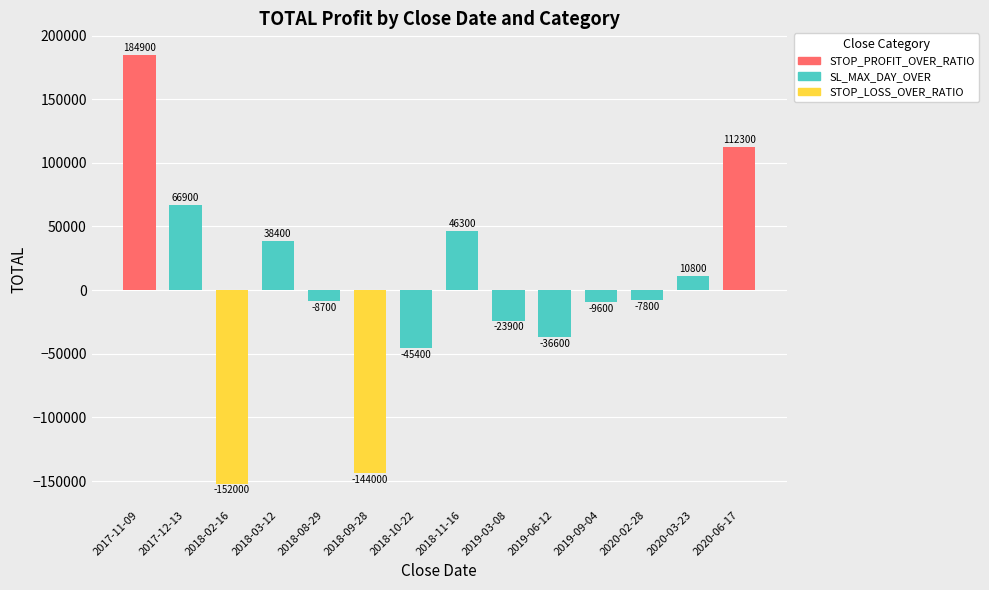

Which has a higher value, 2020-03-23 or 2019-03-08?

2020-03-23